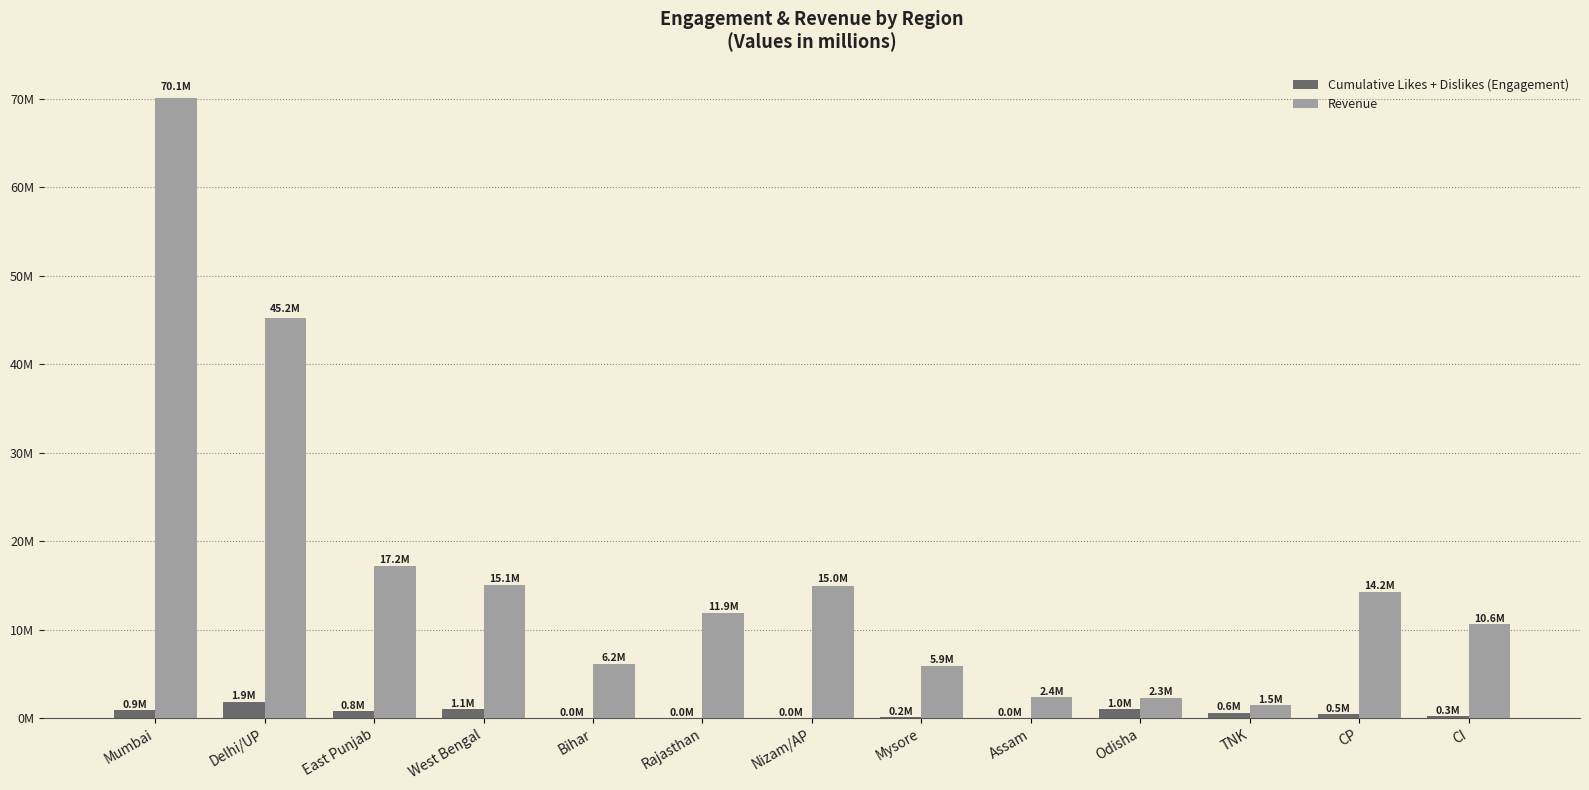

Which series has the largest range (max minus min)?

Revenue